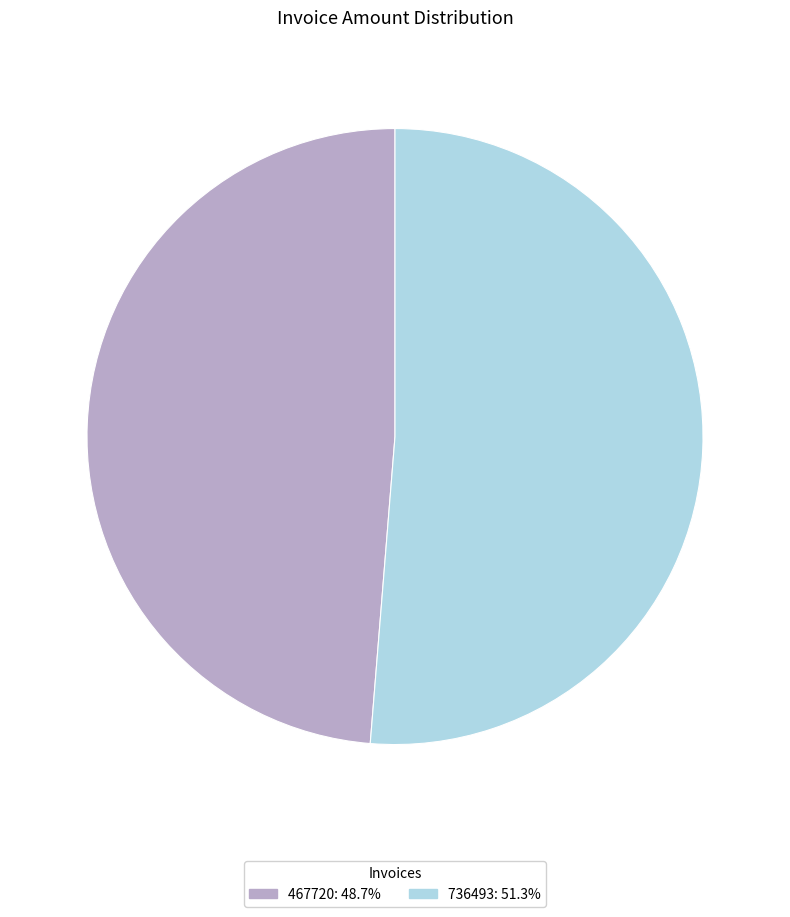

Rank the categories by value from lowest to highest.

467720, 736493